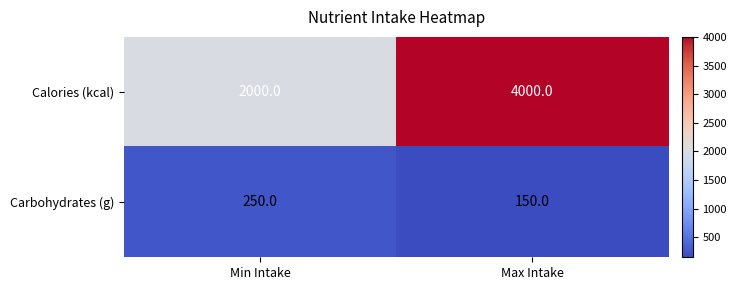

What is the spread (max minus min) of values at Min Intake?

1750